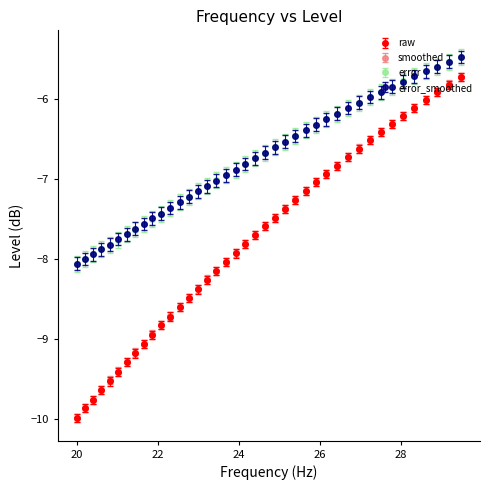

True or false: error and raw cross at least once.

False